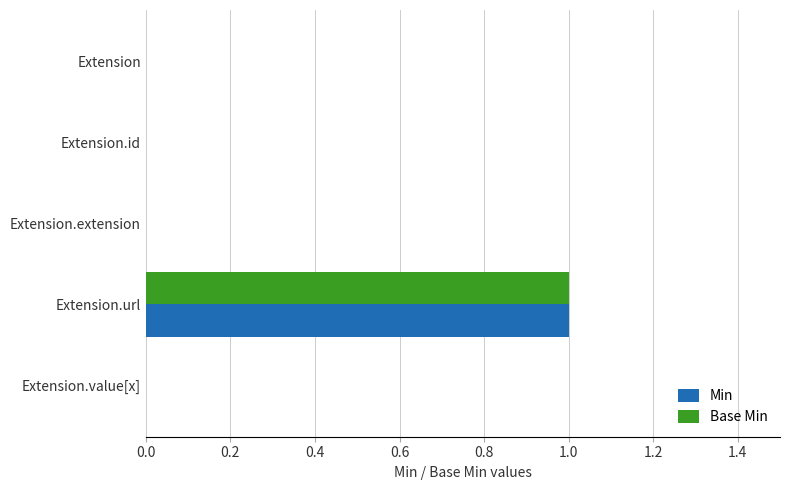

How many categories are shown in the chart?

5